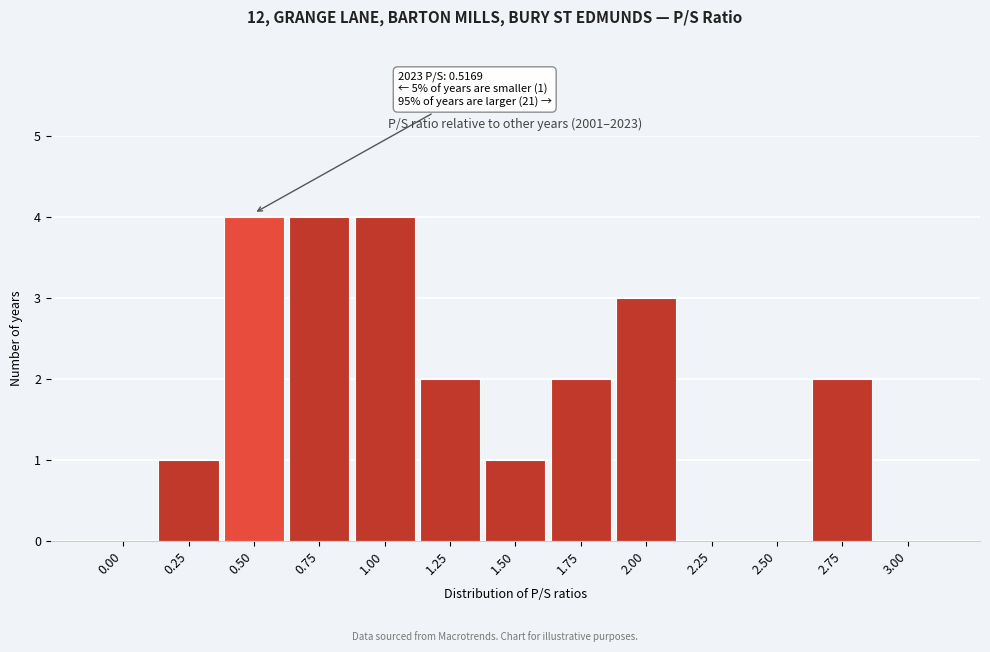

Reading left to right, transcribe all the data shown in this chart.

0.00=0	0.25=1	0.50=4	0.75=4	1.00=4	1.25=2	1.50=1	1.75=2	2.00=3	2.25=0	2.50=0	2.75=2	3.00=0